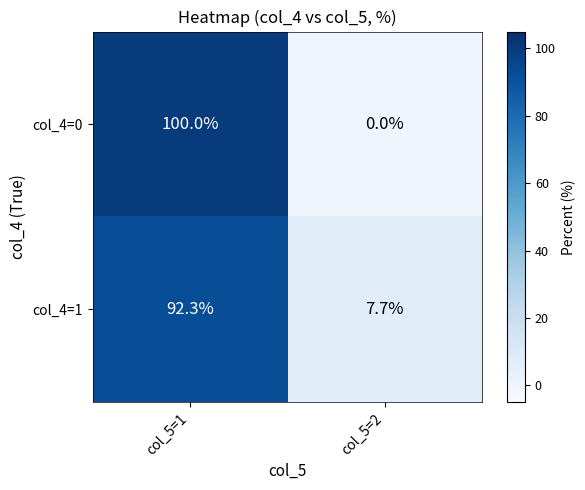

Reading left to right, transcribe all the data shown in this chart.

col_4=0: 100.0	0.0
col_4=1: 92.3	7.7